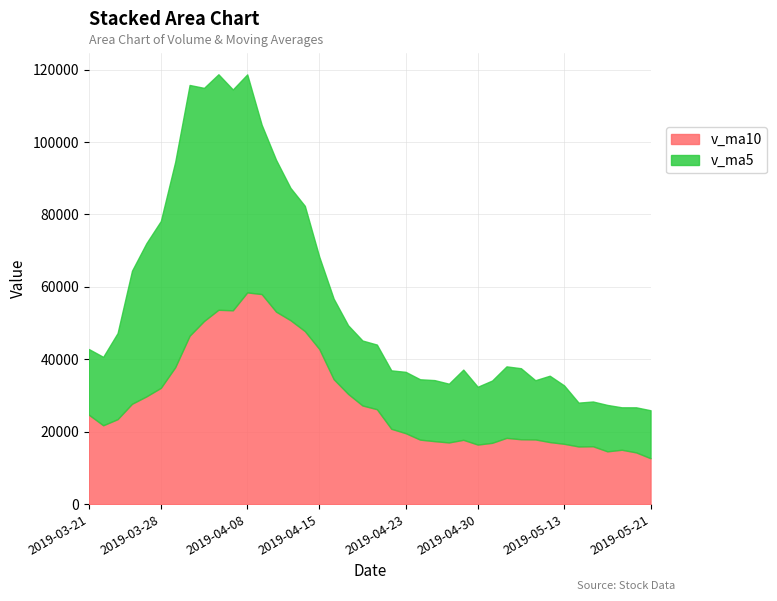

True or false: volume has a value of 117602.3 at 2019-04-08.

False